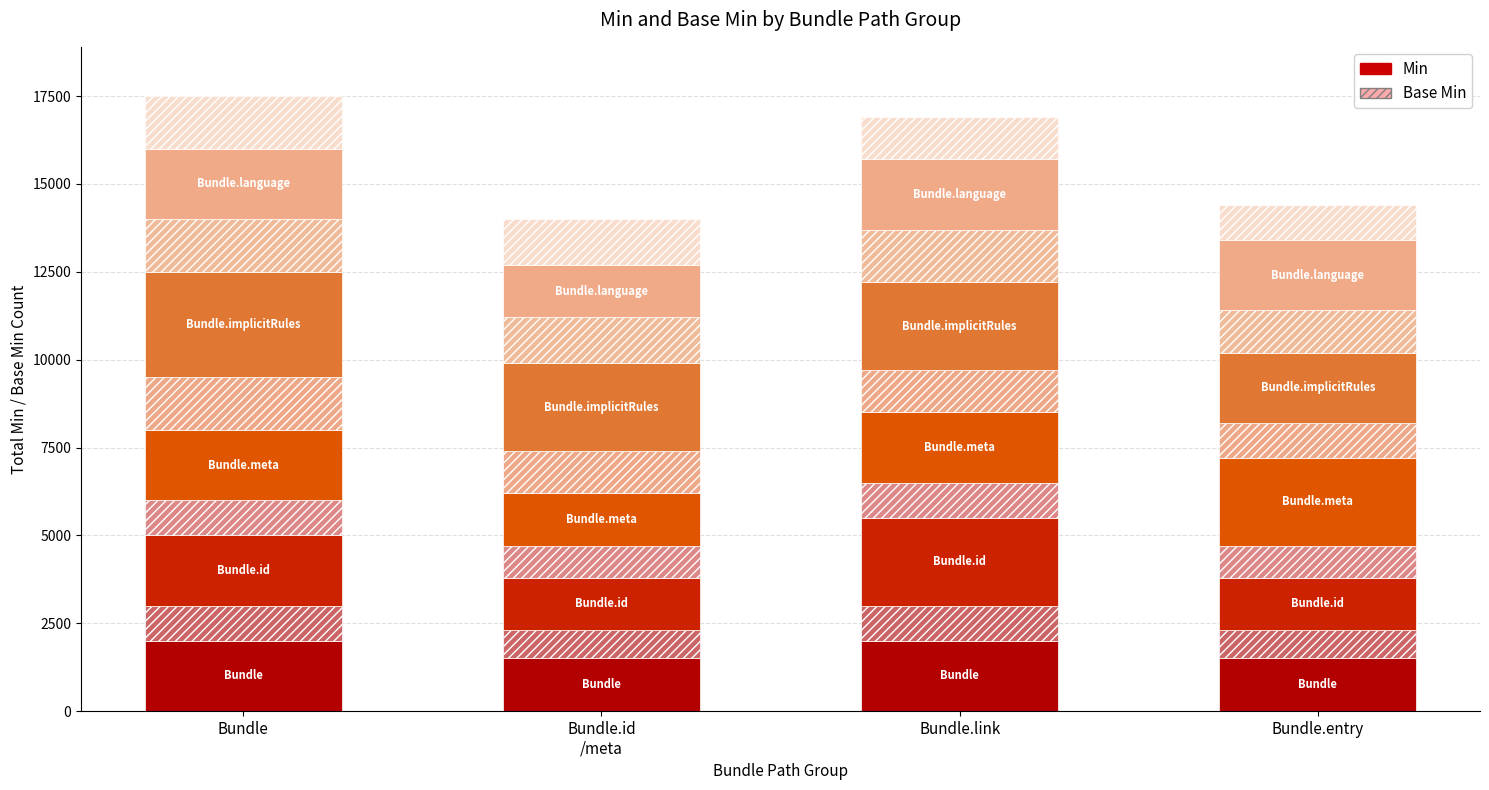

What position from the left is Bundle.link?

3